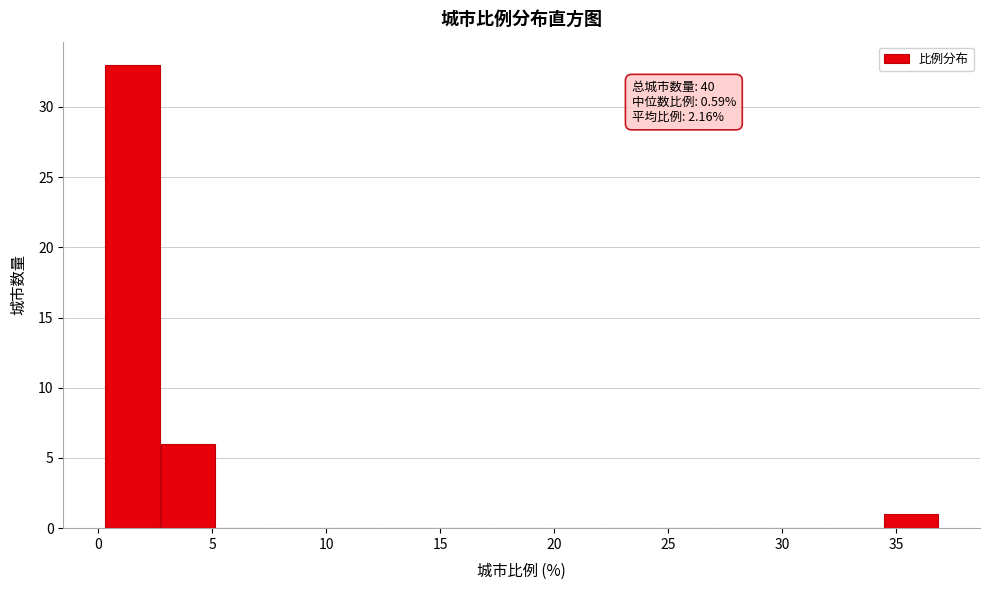

Which range on the x-axis has the tallest bar?

0.5 to 2.5